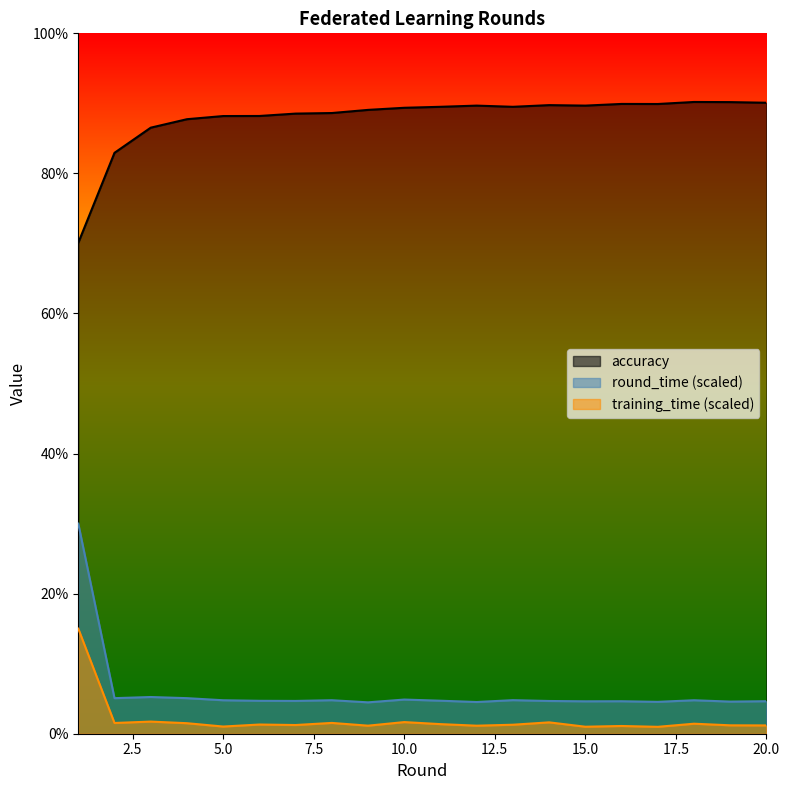

Reading left to right, list all the values displayed in this chart.

training_time: 15.0	1.5	1.7	1.5	1.0	1.3	1.2	1.5	1.1	1.7	1.4	1.1	1.3	1.6	1.0	1.1	1.0	1.4	1.2	1.2
round_time: 30.0	5.1	5.2	5.1	4.8	4.7	4.7	4.8	4.5	4.9	4.7	4.5	4.8	4.7	4.6	4.6	4.6	4.8	4.6	4.6
accuracy: 70.1	82.9	86.5	87.7	88.2	88.2	88.5	88.6	89.1	89.4	89.5	89.7	89.5	89.8	89.7	89.9	89.9	90.2	90.2	90.1